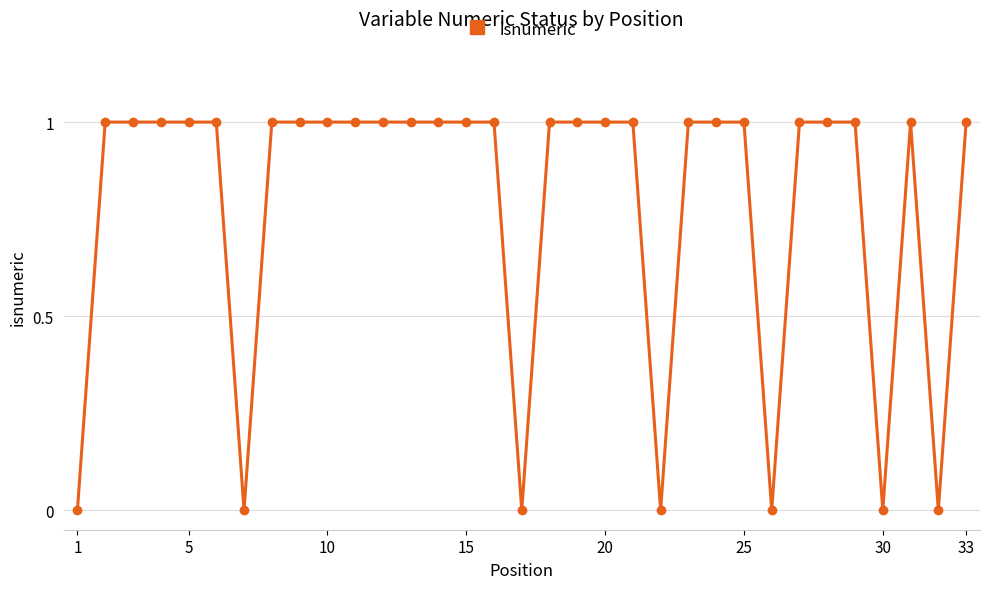

How many values are between 1 and 2?

26